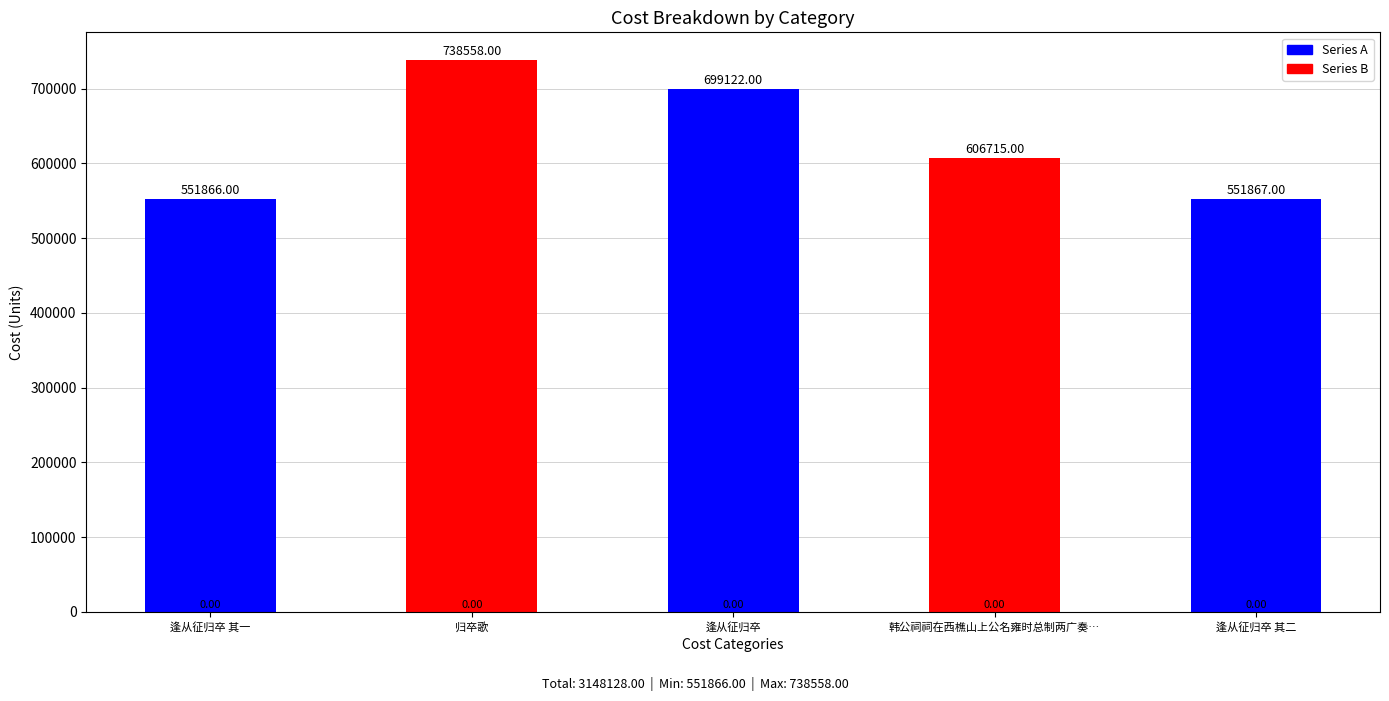

What is the label of the 2nd bar from the right?

韩公祠祠在西樵山上公名雍时总制两广奏…